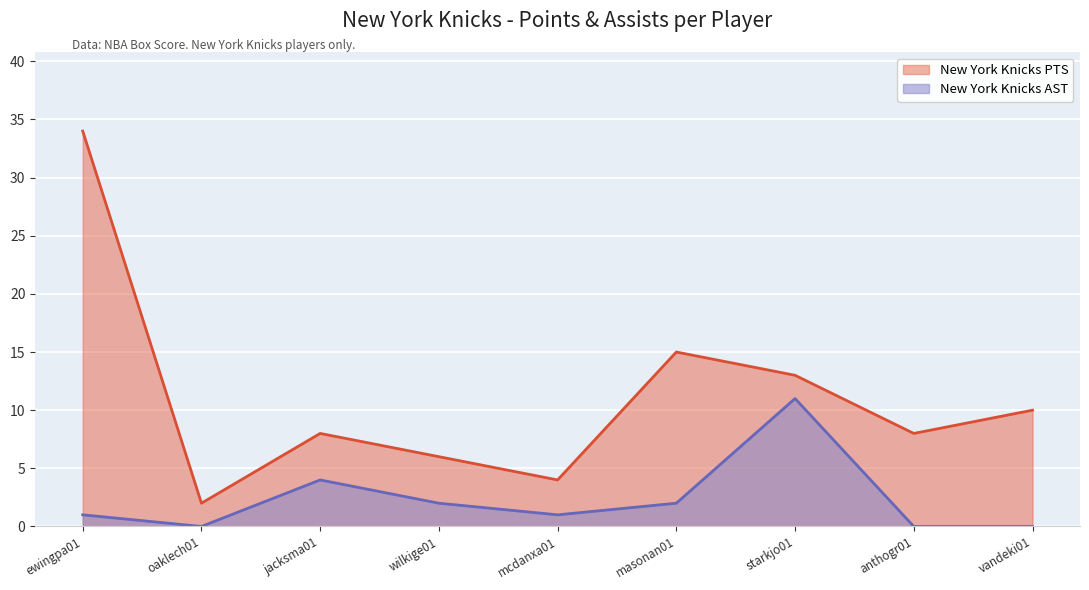

At which label is New York Knicks PTS closest to 18?

masonan01